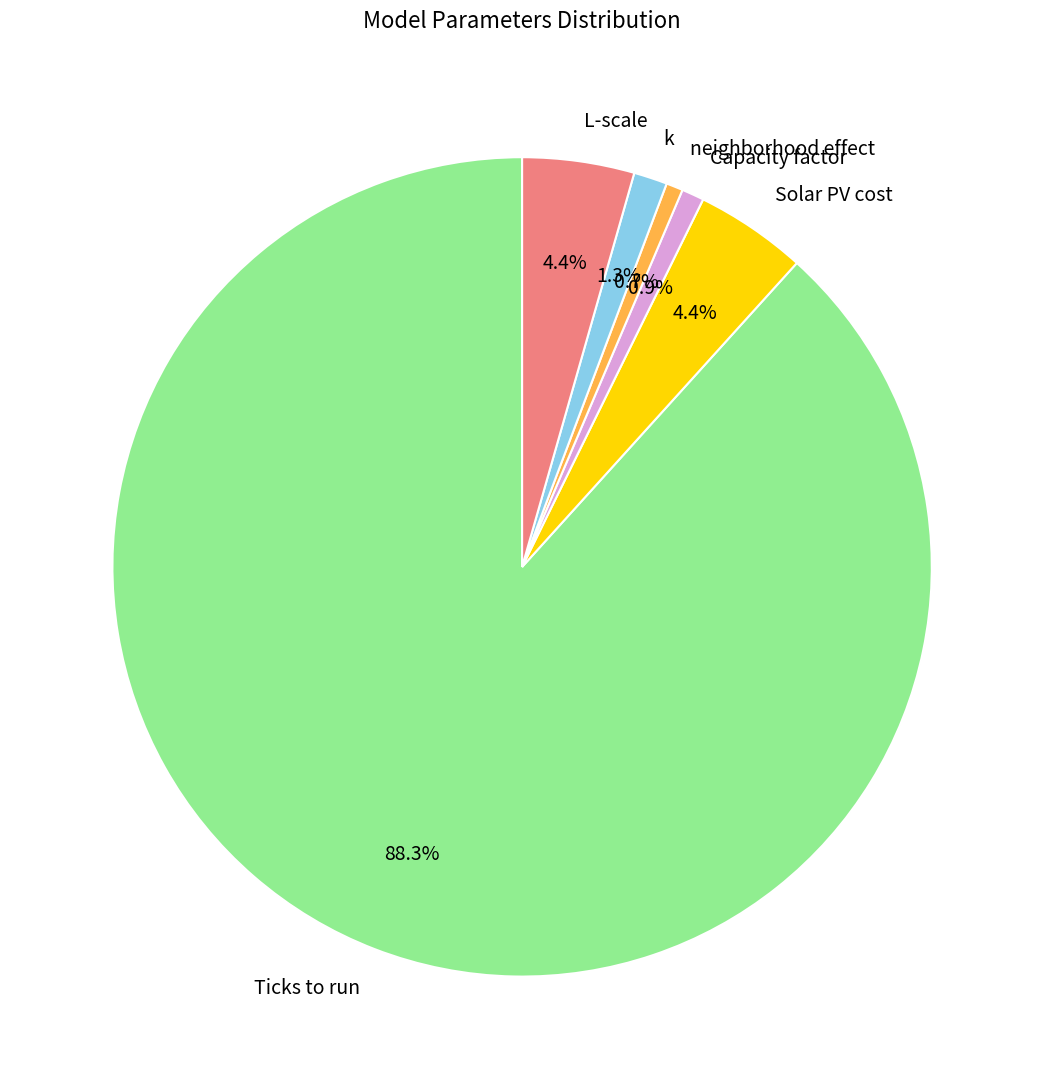

What percentage do Solar PV cost and Ticks to run together represent?

92.7%